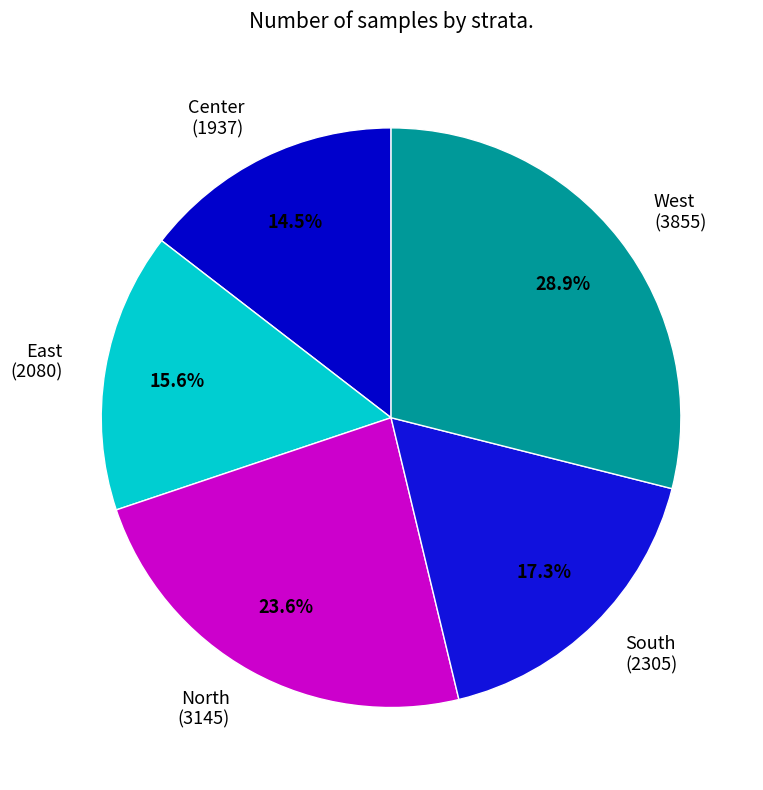

True or false: West accounts for 15% of the total.

False